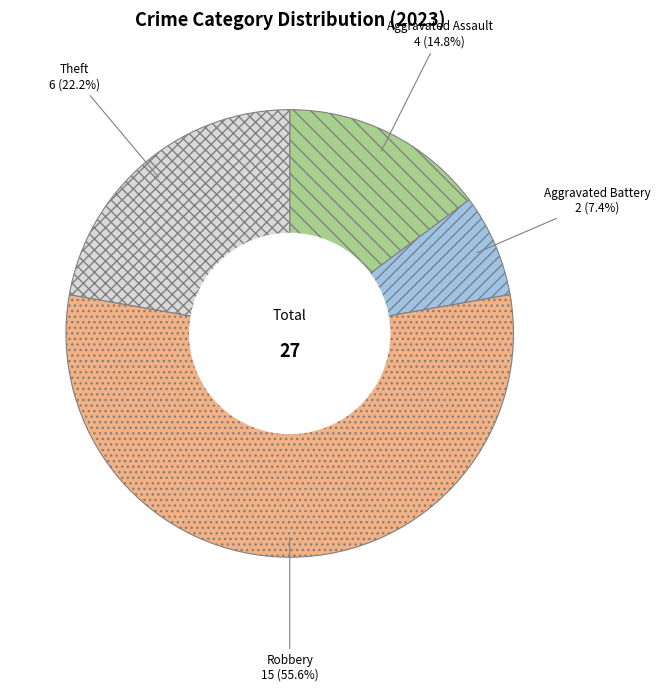

How many segments does this pie chart have?

4